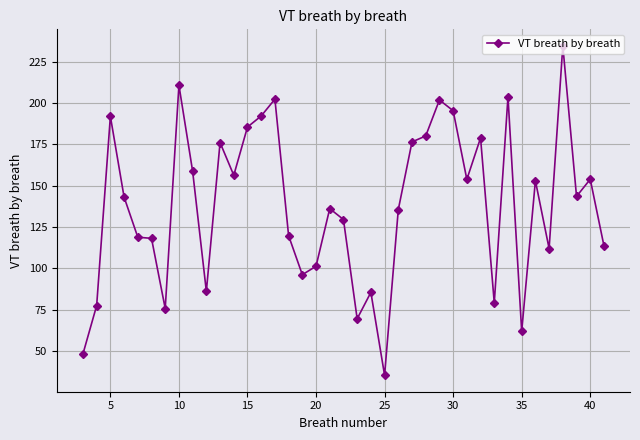

What is the smallest value displayed?

35.2